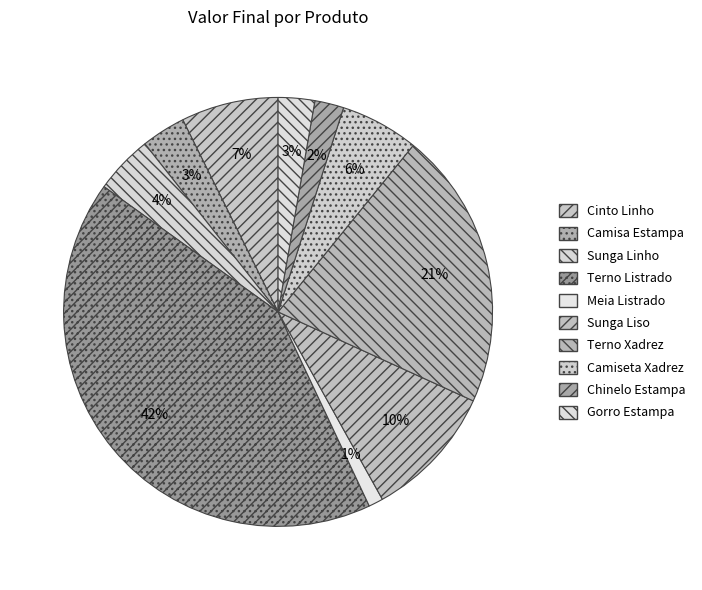

What is the total percentage of Gorro Estampa and Camisa Estampa?

6.1%